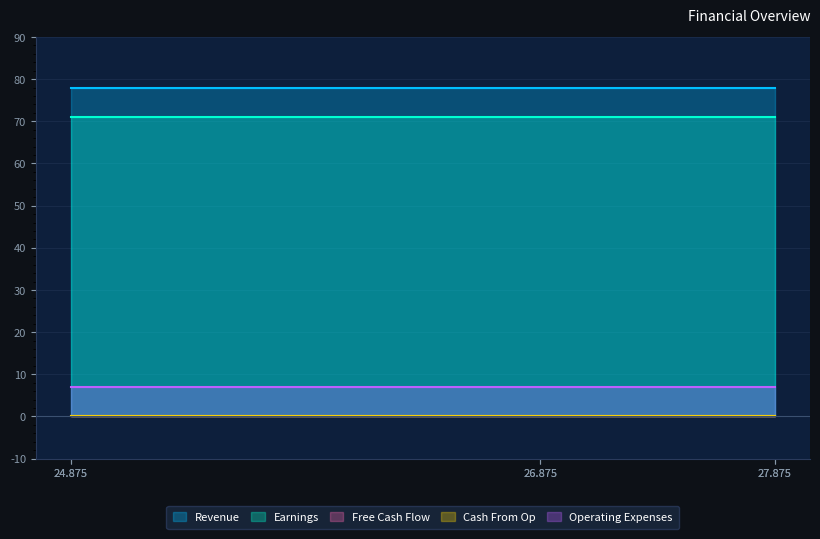

Reading right to left, transcribe all the data shown in this chart.

col_1: 78.0	78.0	78.0	78.0	78.0	78.0
col_2: 71.0	71.0	71.0	71.0	71.0	71.0
col_3: 0.1	0.1	0.1	0.1	0.1	0.1
col_4: 0.0	0.0	0.0	0.0	0.0	0.0
col_5: 7.0	7.0	7.0	7.0	7.0	7.0